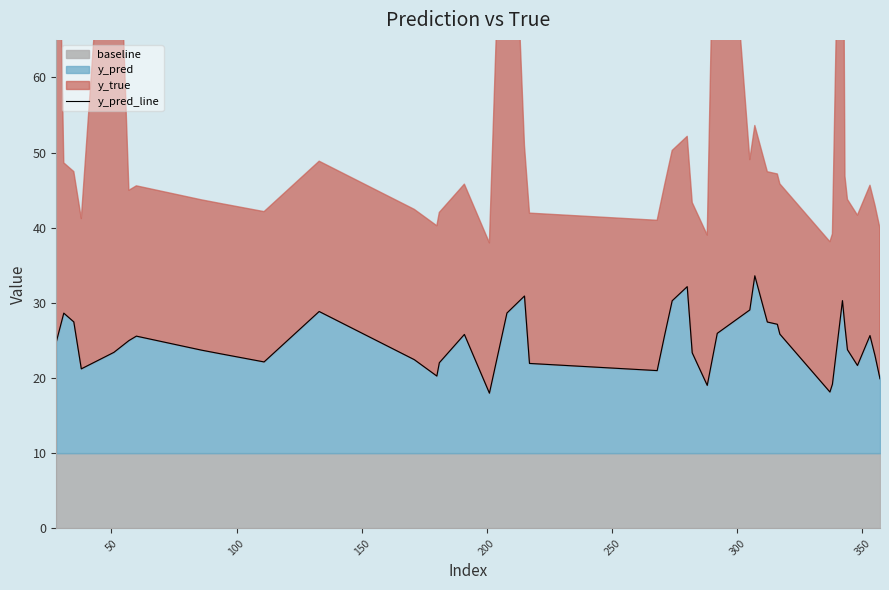

What is the smallest value displayed?

18.0